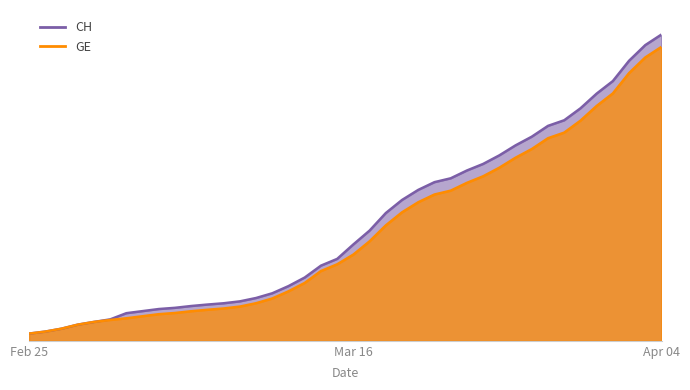

Between 2020-03-10 and 2020-03-22, which series saw the biggest shift?

CH